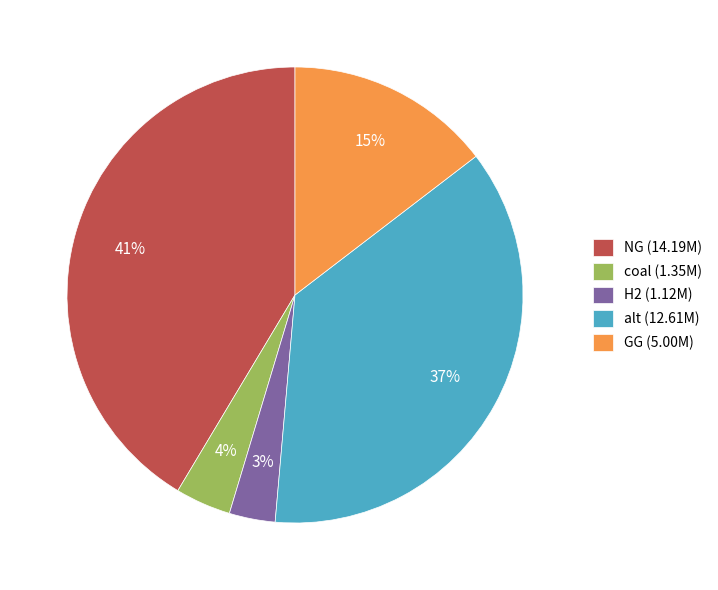

Between coal (1.35M) and alt (12.61M), which is larger?

alt (12.61M)